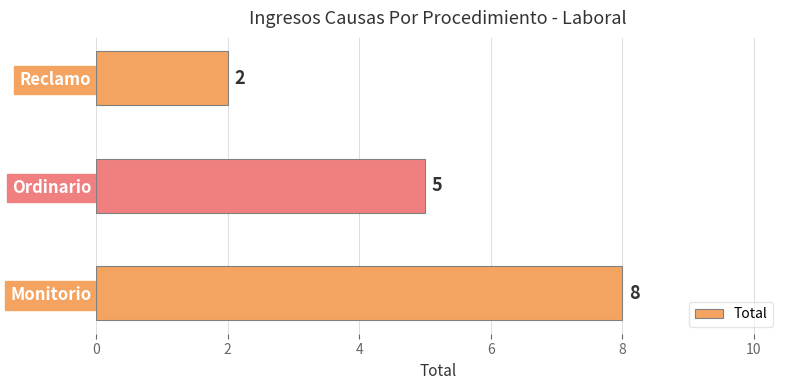

How many values are below 5?

1